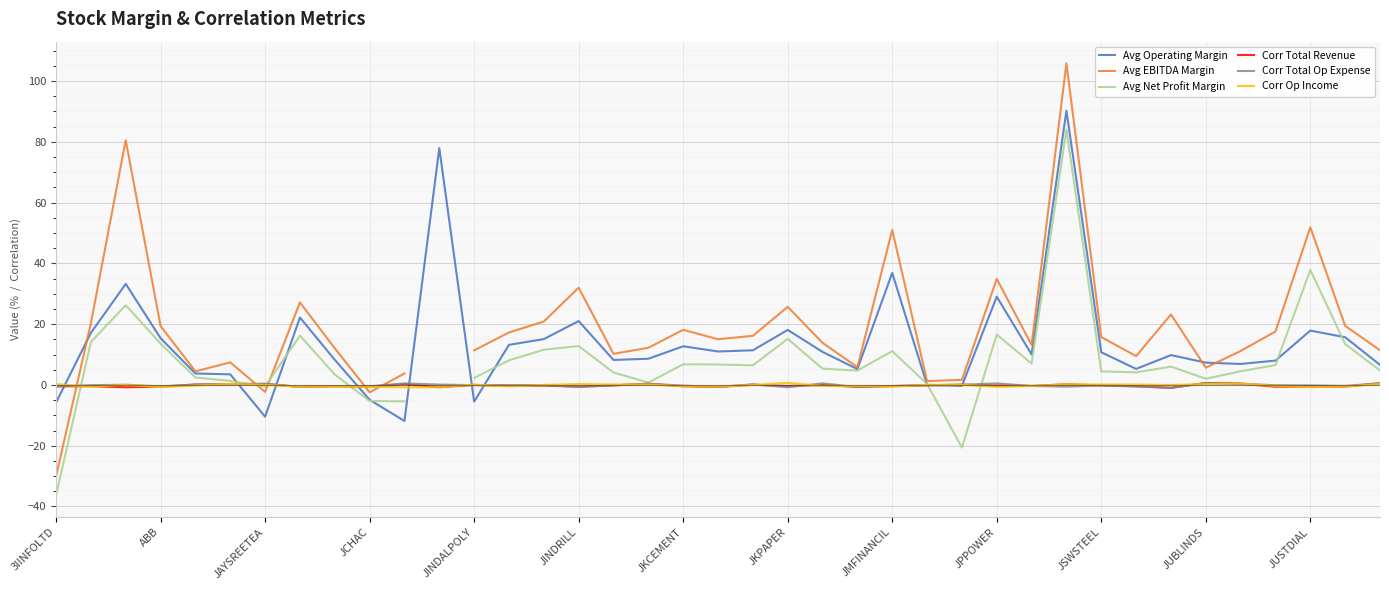

List the series in order of their peak value, highest first.

Avg EBITDA Margin, Avg Operating Margin, Avg Net Profit Margin, Corr Op Income, Corr Total Revenue, Corr Total Op Expense